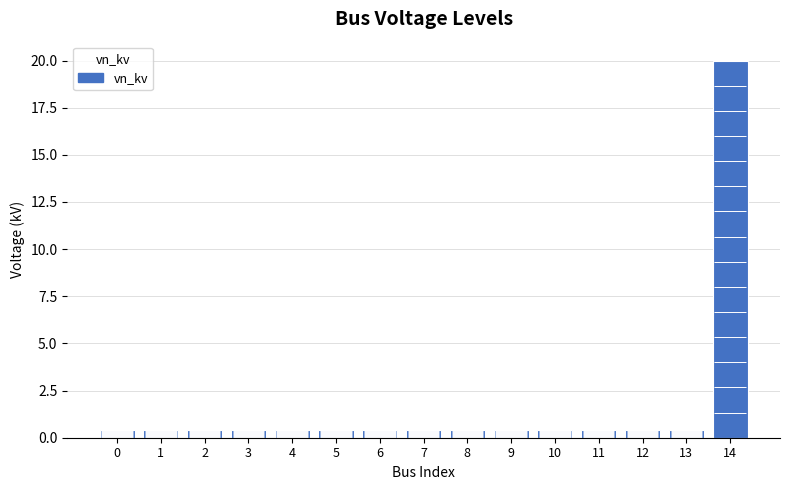

What is the difference between the maximum and minimum values?

19.6